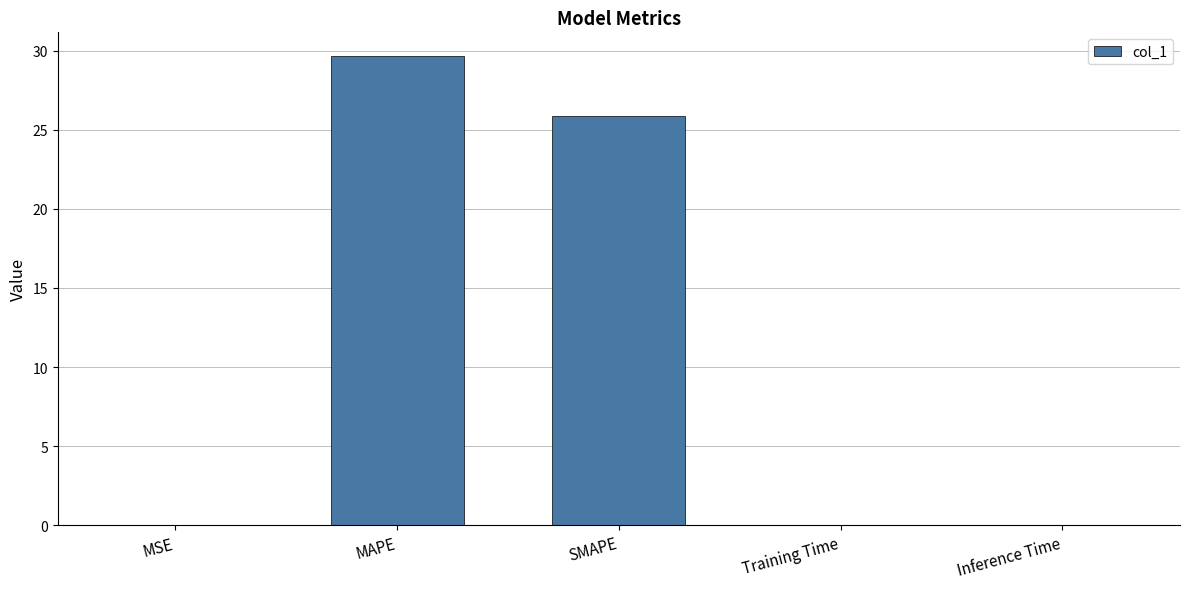

How many series are shown in this chart?

1